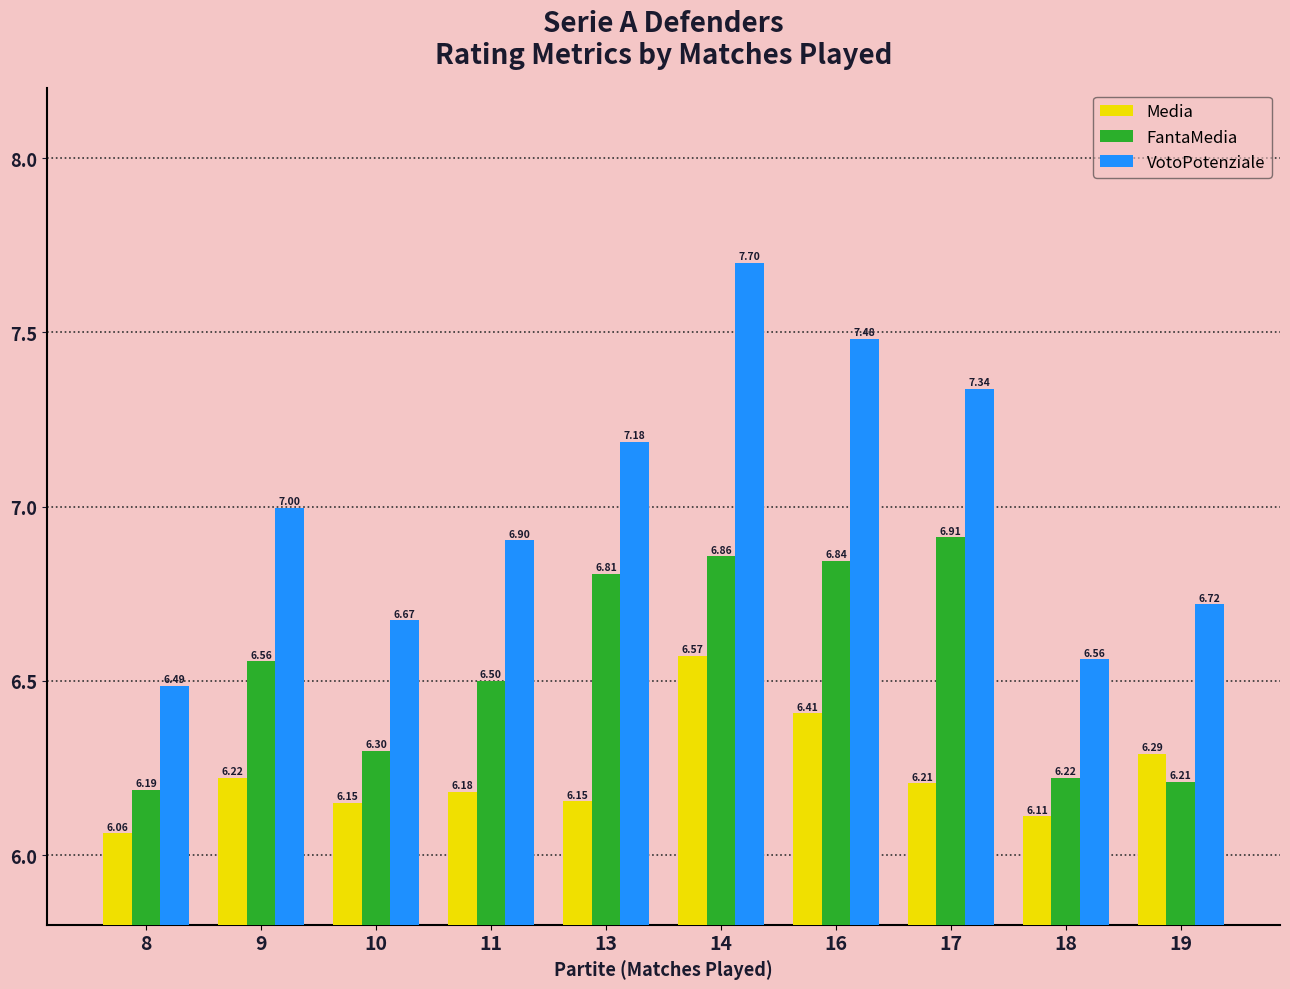

What is the sum of all VotoPotenziale values?

70.0